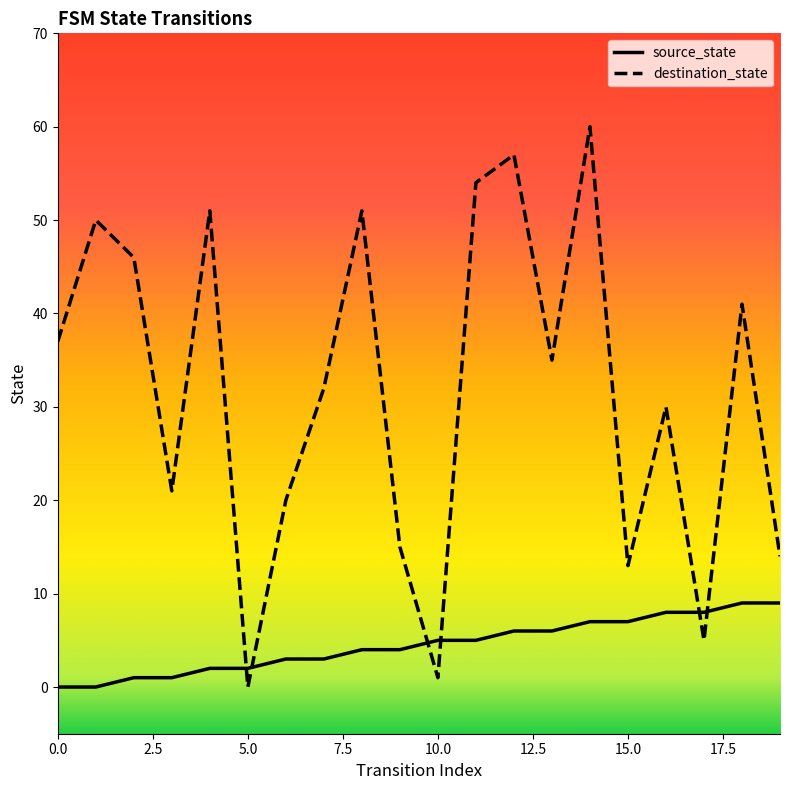

What is the difference between the maximum and minimum values in the destination_state series?

60